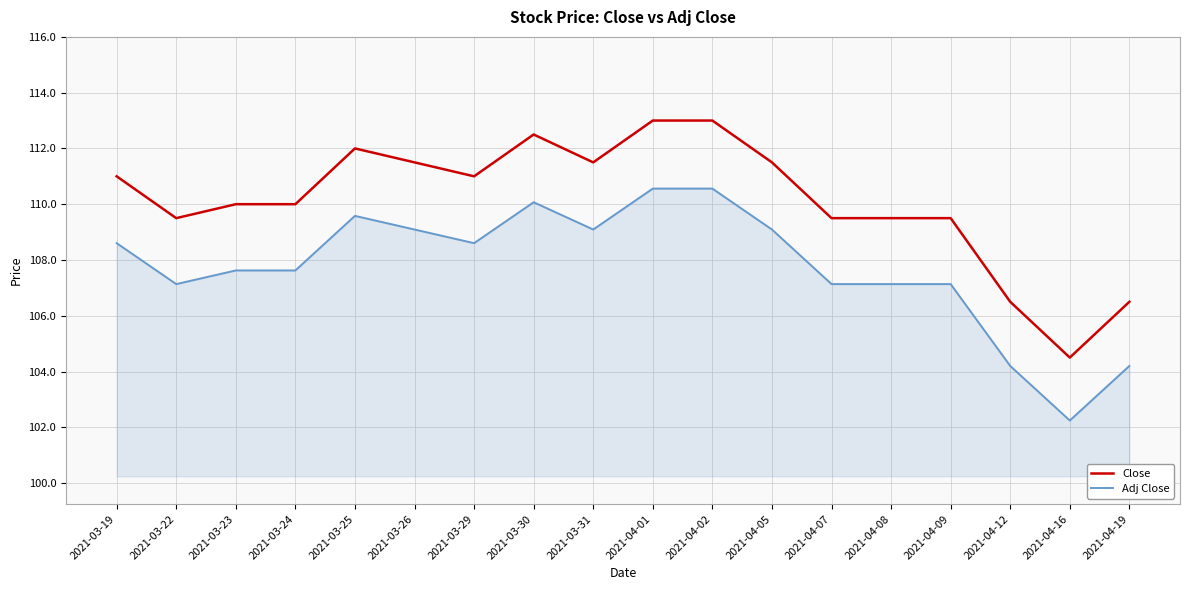

Rank the series by their maximum value, from highest to lowest.

Close, Adj Close